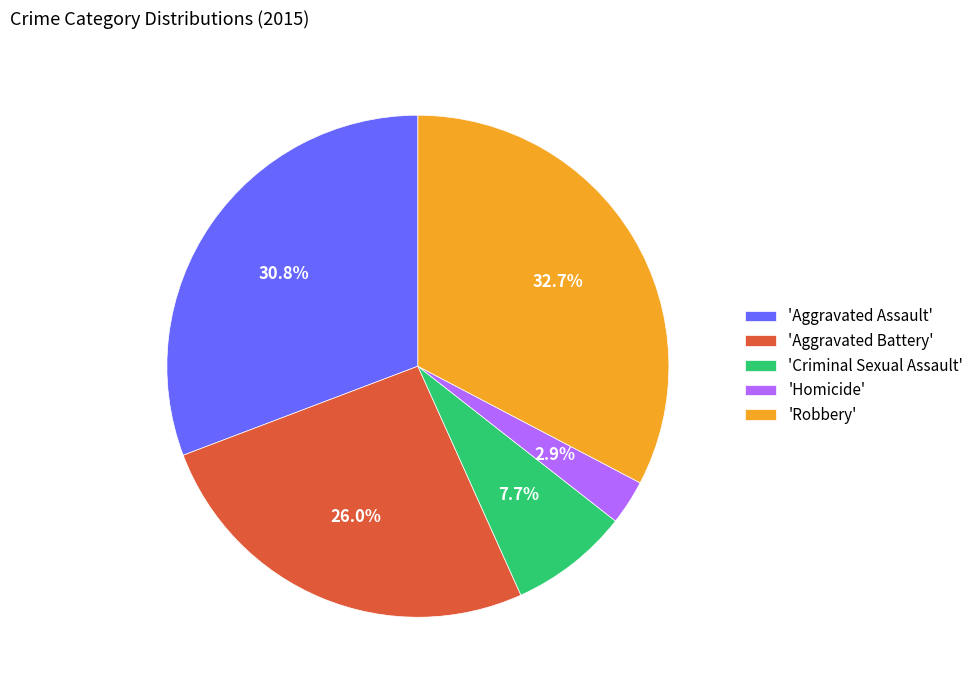

Which slice is the largest?

'Robbery'